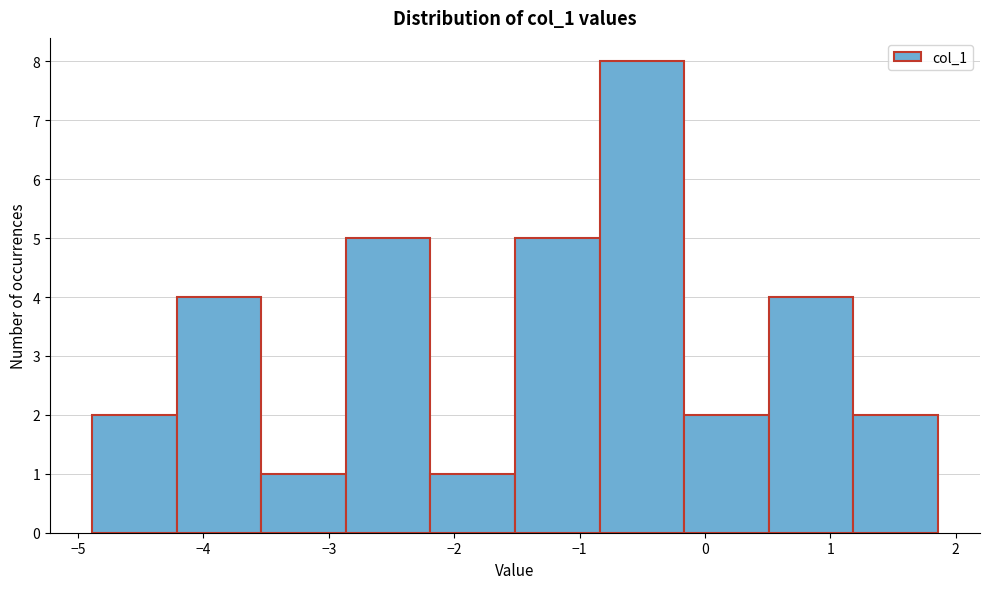

Over which range of the x-axis is the bar tallest?

-0.8 to -0.2